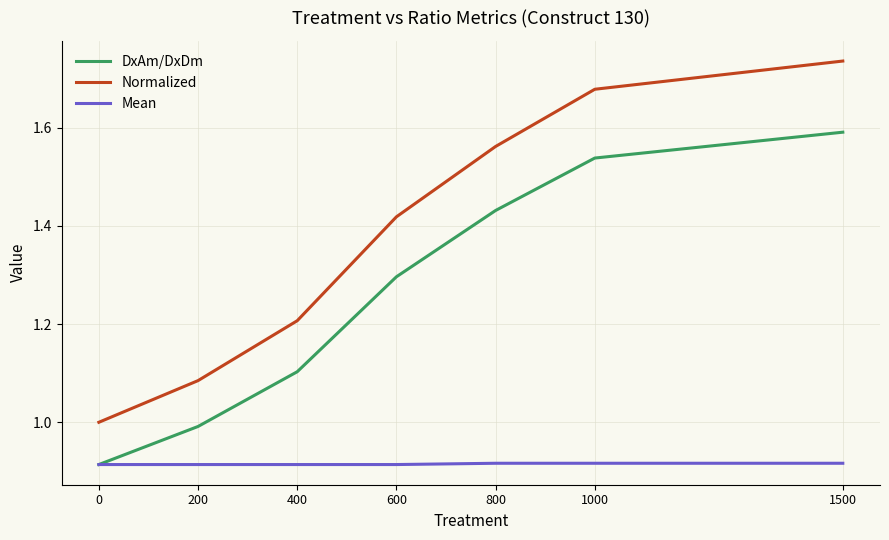

What is the difference between the Normalized values at 0 and 1000?

0.7